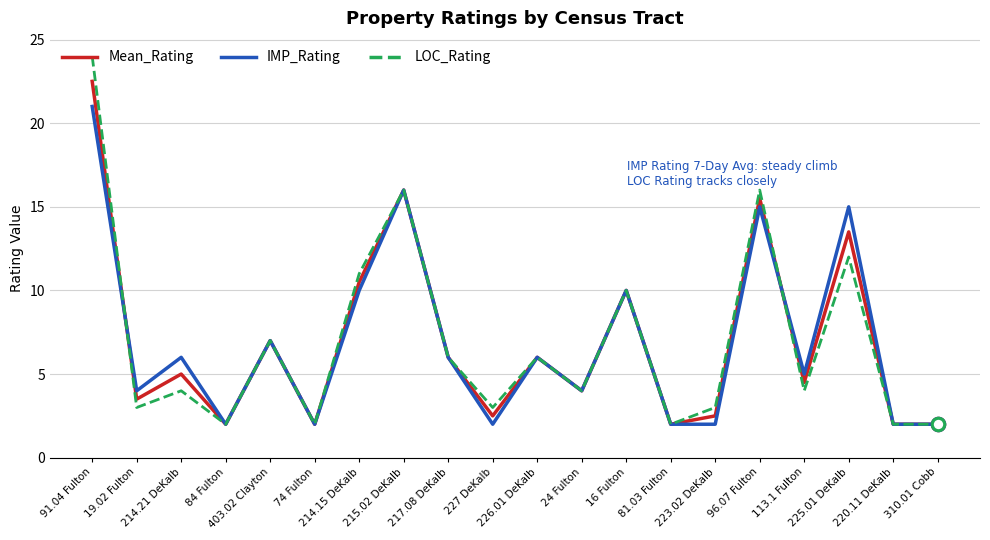

Which series has the largest range (max minus min)?

LOC_Rating